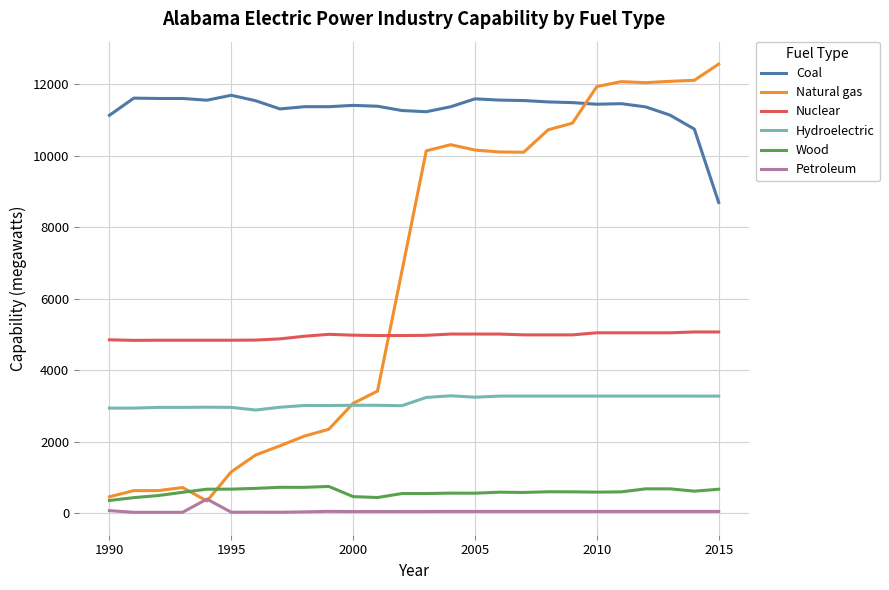

What is the minimum value for Hydroelectric?

2881